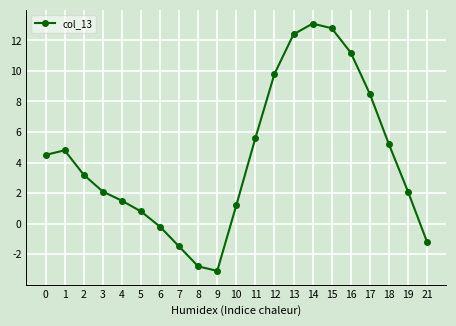

What is the change in value from 5 to 10?

+0.4